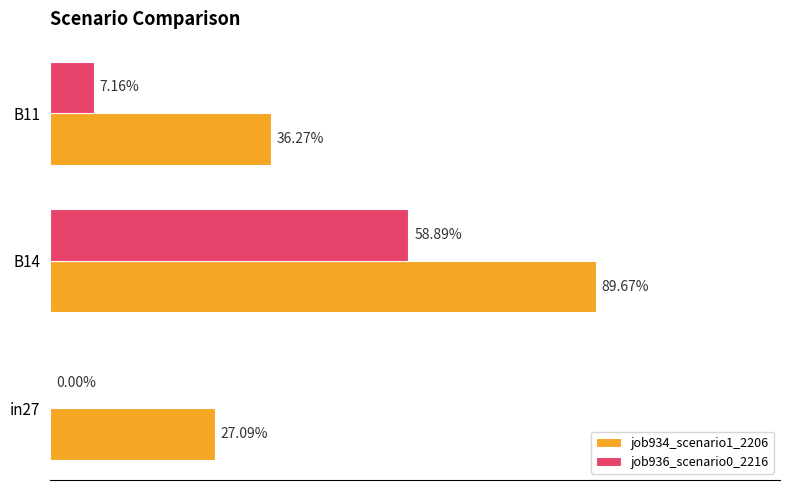

What are all the series names shown in the legend?

job934_scenario1_2206, job936_scenario0_2216